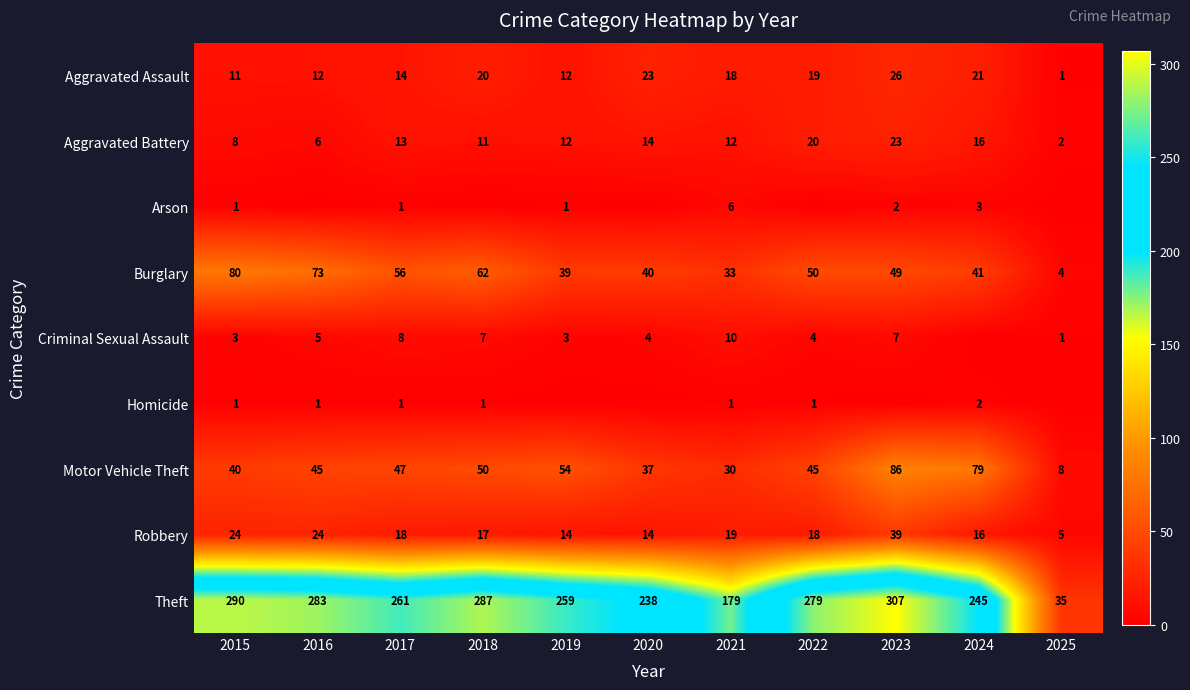

What is the lowest value of the Aggravated Battery series?

2